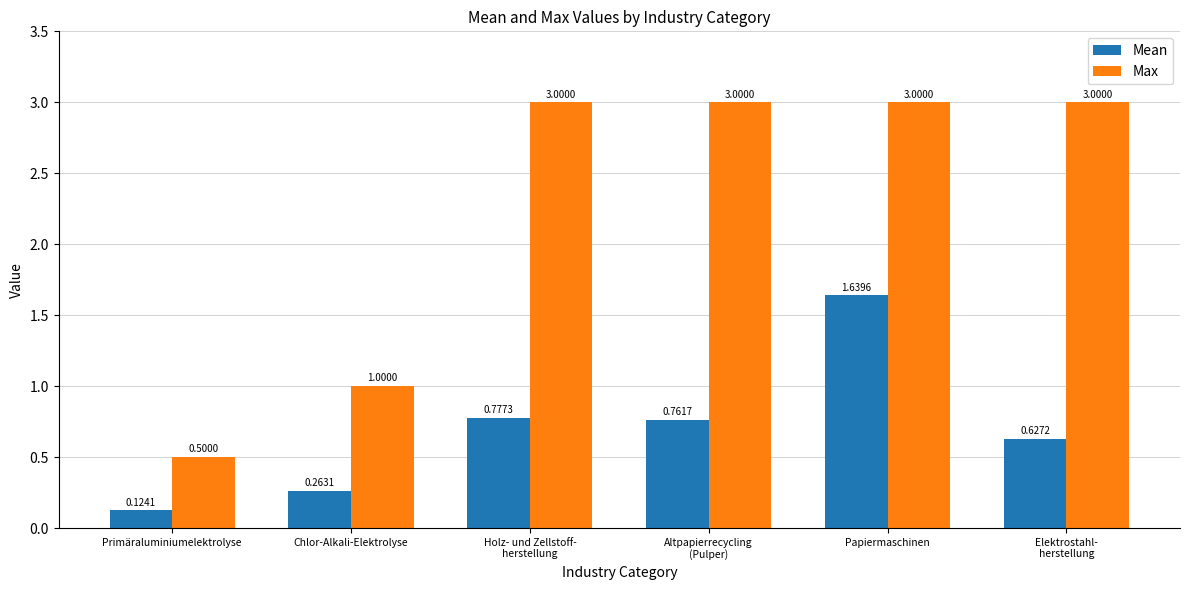

At which label is Mean closest to 0?

Primäraluminiumelektrolyse